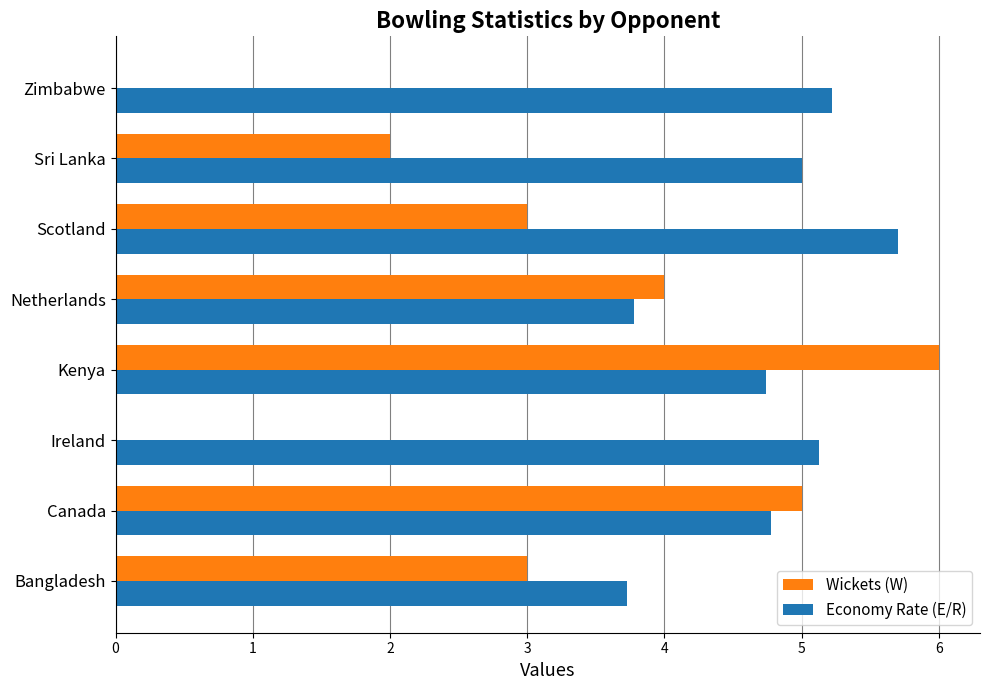

What is the sum of all Economy Rate (E/R) values?

38.1